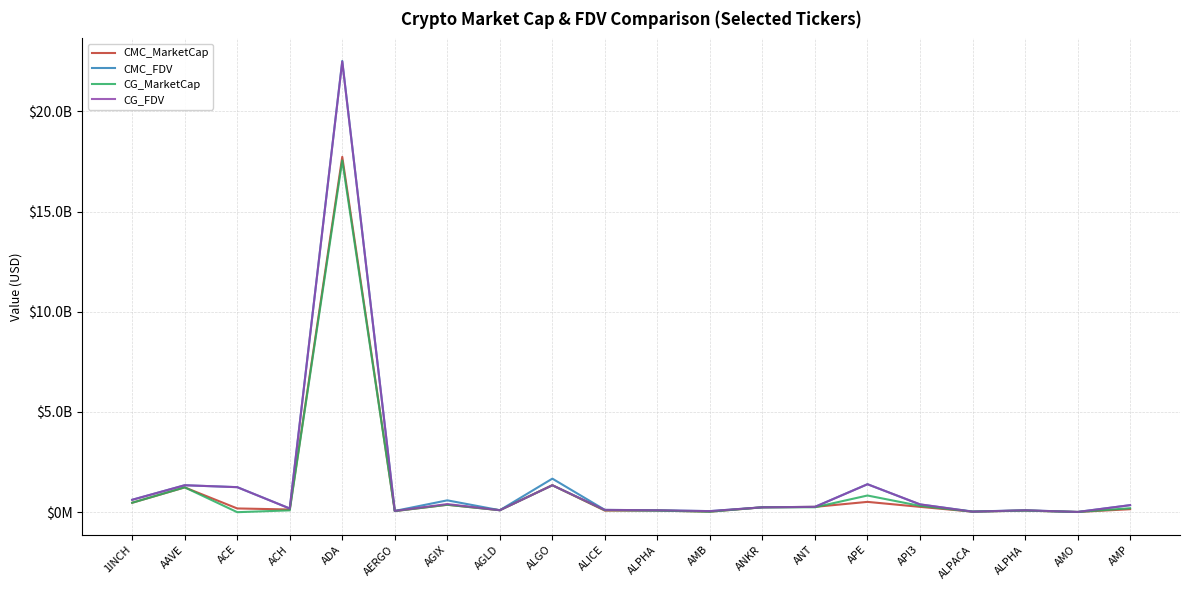

What is the label of the 4th point from the right?

ALPACA